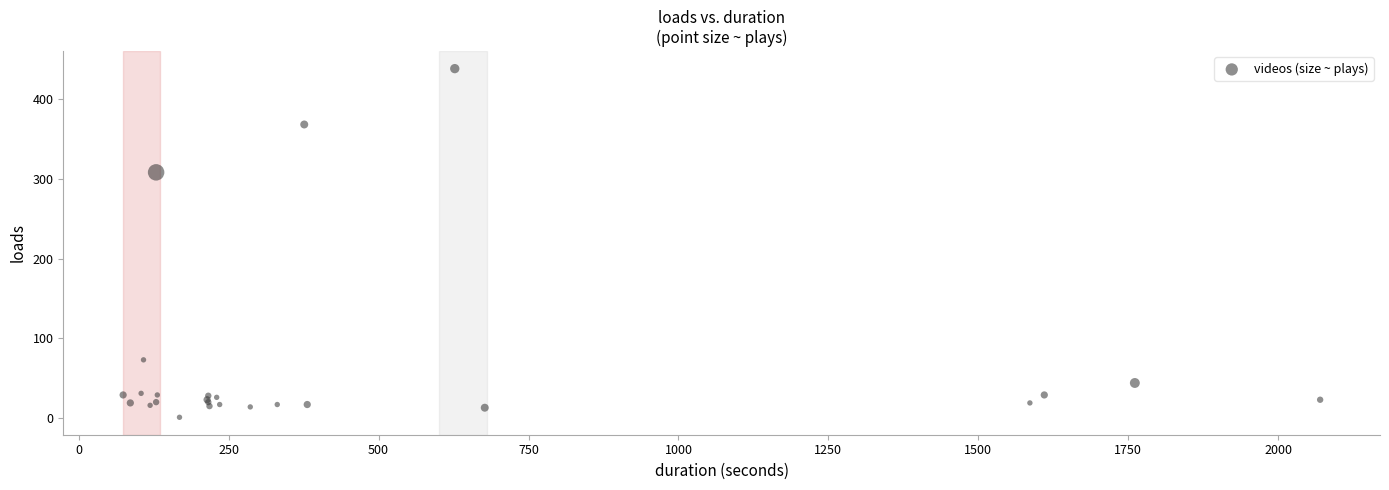

What Y value in the scatter plot is closest to 219?

308